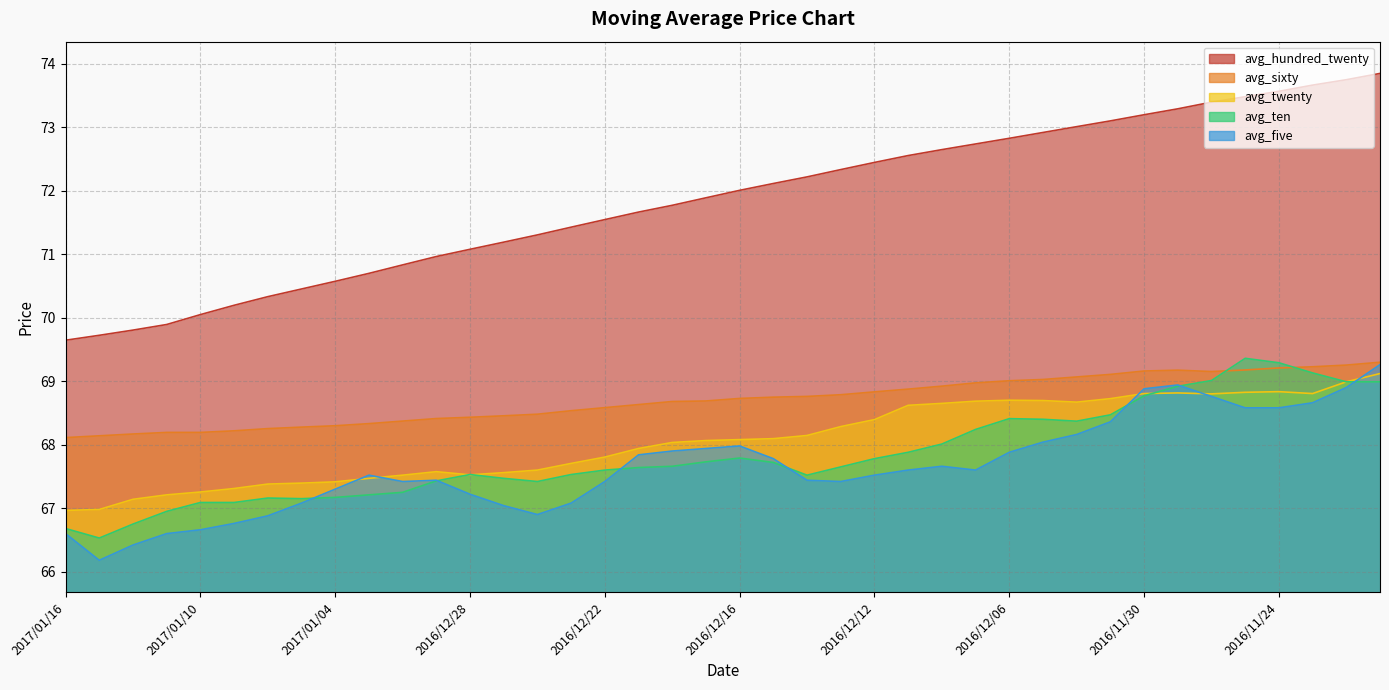

Is it true that avg_twenty equals 67.3 at 2017/01/10?

True